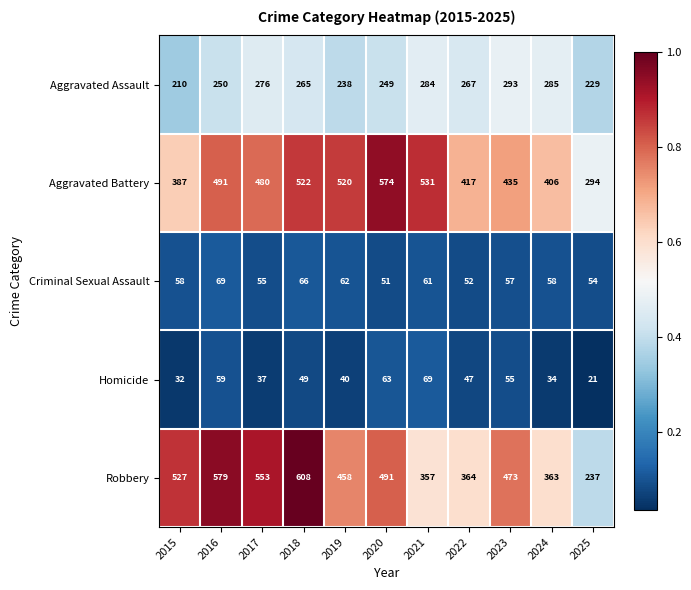

Which label corresponds to the largest value in the chart?

2018